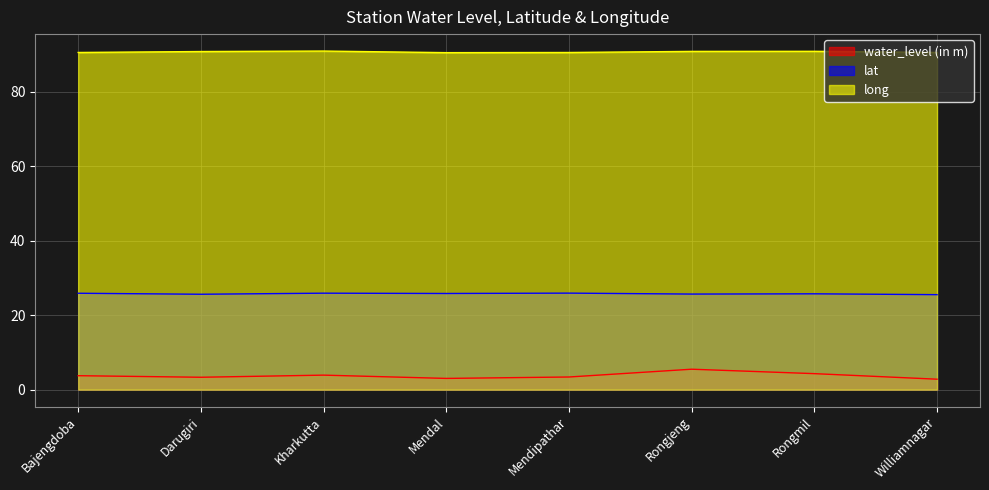

The long series shows 149.7 at Darugiri. True or false?

False